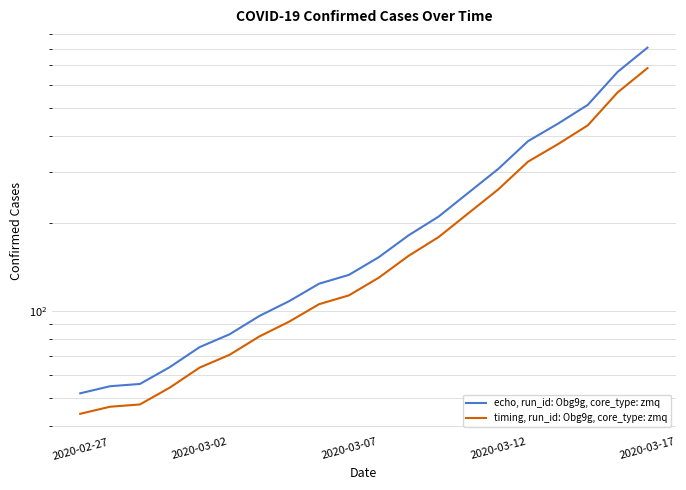

Reading left to right, what are all the values shown in this chart?

echo, run_id: Obg9g, core_type: zmq: 52.0	55.0	56.0	64.0	75.0	83.0	96.0	108.0	124.0	133.0	153.0	182.0	211.0	255.0	308.0	384.0	441.0	512.0	665.0	806.0
timing, run_id: Obg9g, core_type: zmq: 44.2	46.8	47.6	54.4	63.8	70.5	81.6	91.8	105.4	113.0	130.0	154.7	179.3	216.8	261.8	326.4	374.8	435.2	565.2	685.1